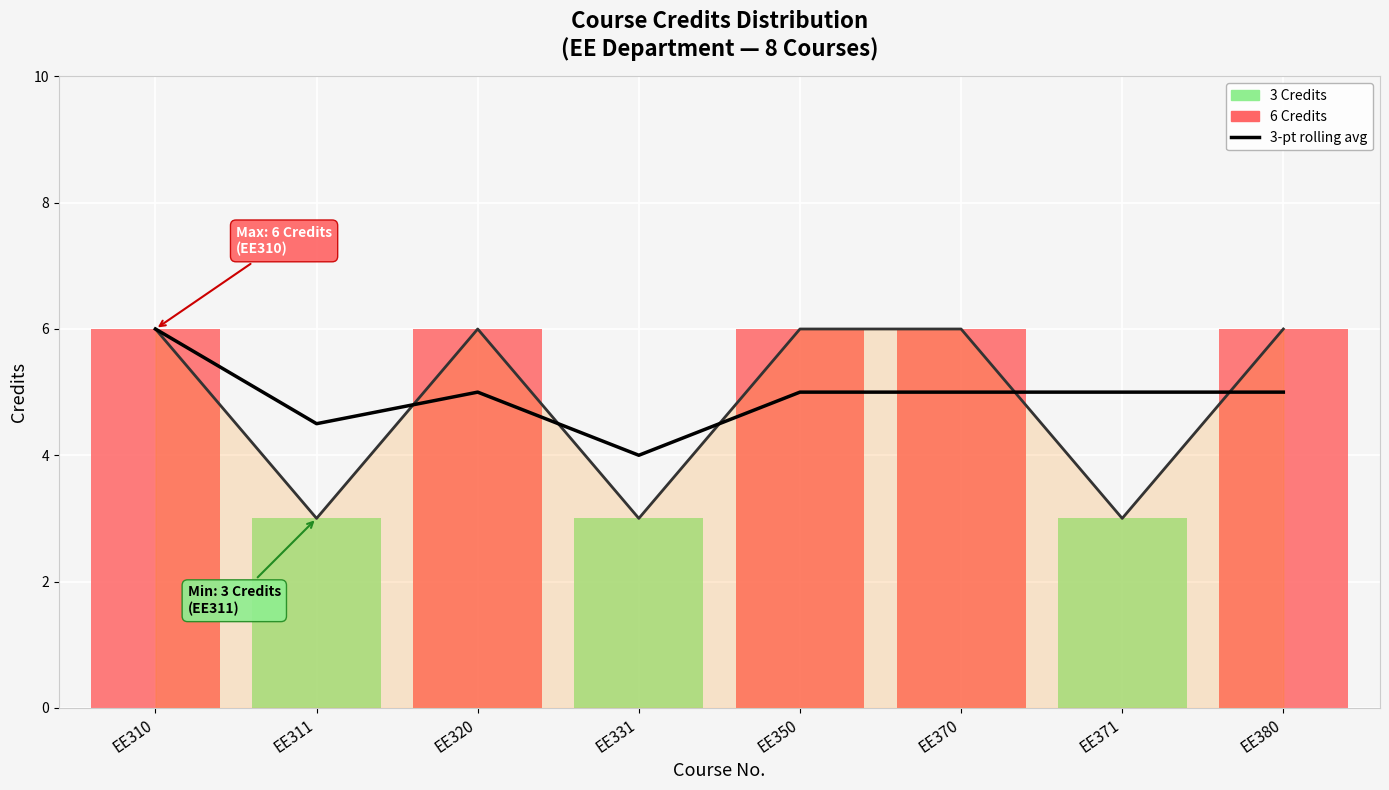

How many lines are shown in the chart?

2